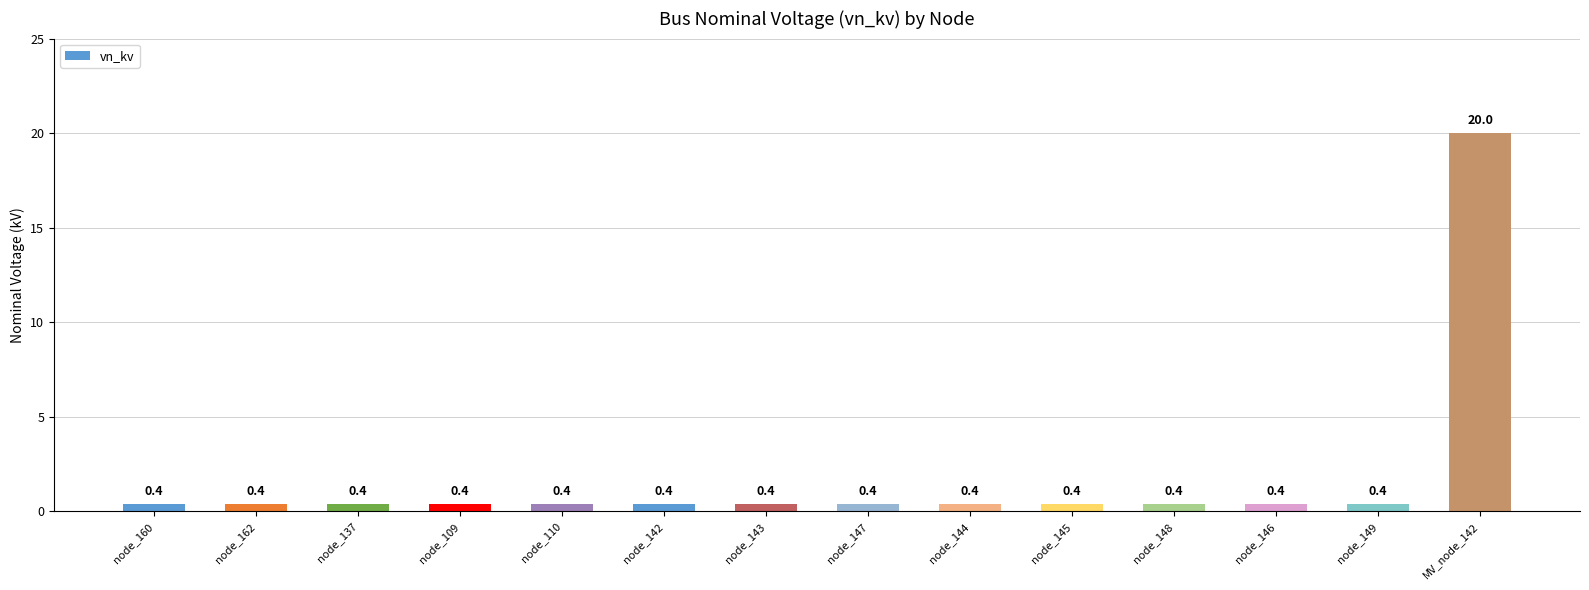

What is the change in value from node_149 to MV_node_142?

+19.6